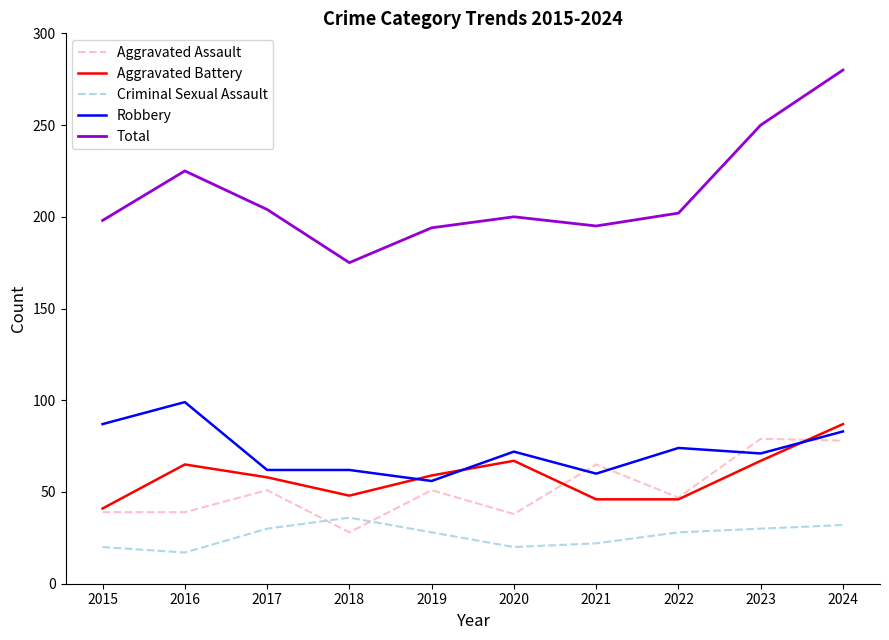

Which series has the largest total across all categories?

Total